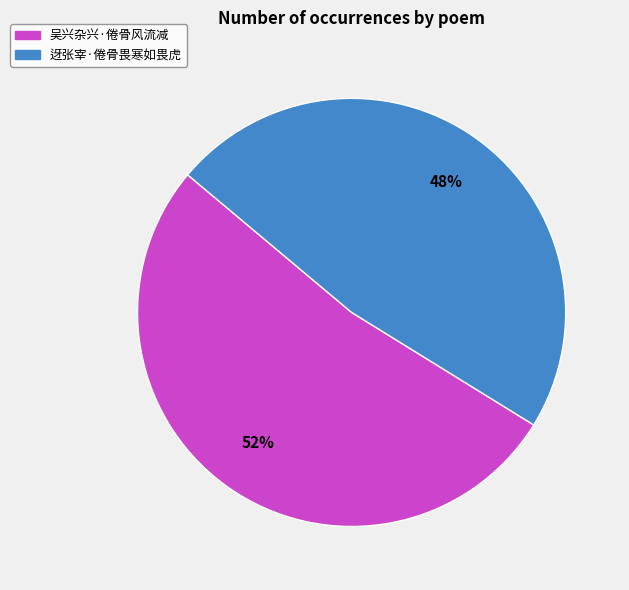

To the nearest percent, what is the average slice percentage?

50%